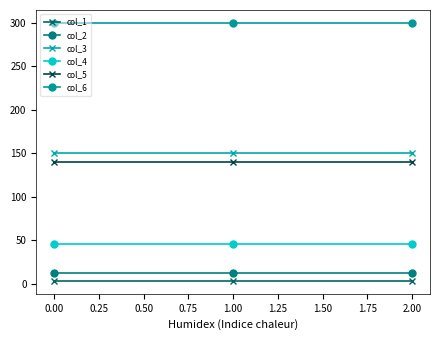

What are all the series names shown in the legend?

col_1, col_2, col_3, col_4, col_5, col_6